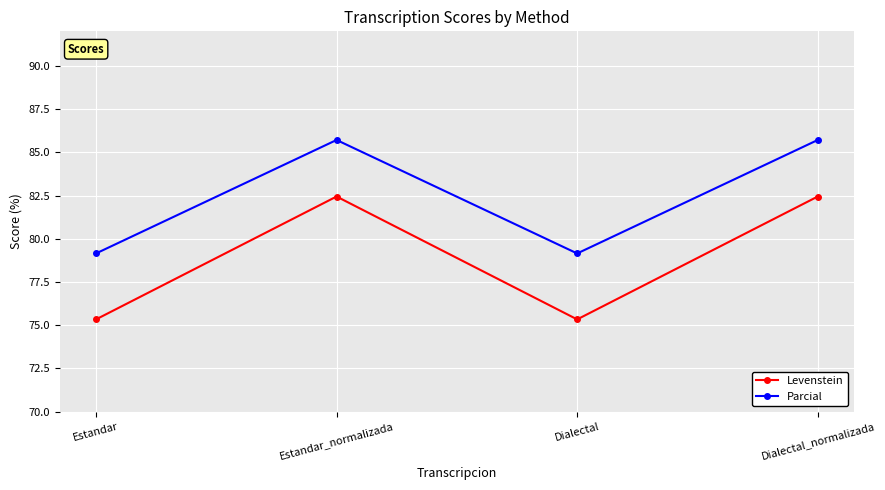

At which category does Parcial reach its first local peak?

Estandar_normalizada